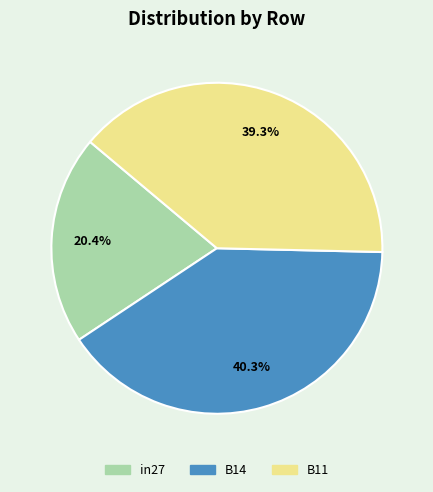

Which slice is the smallest?

in27